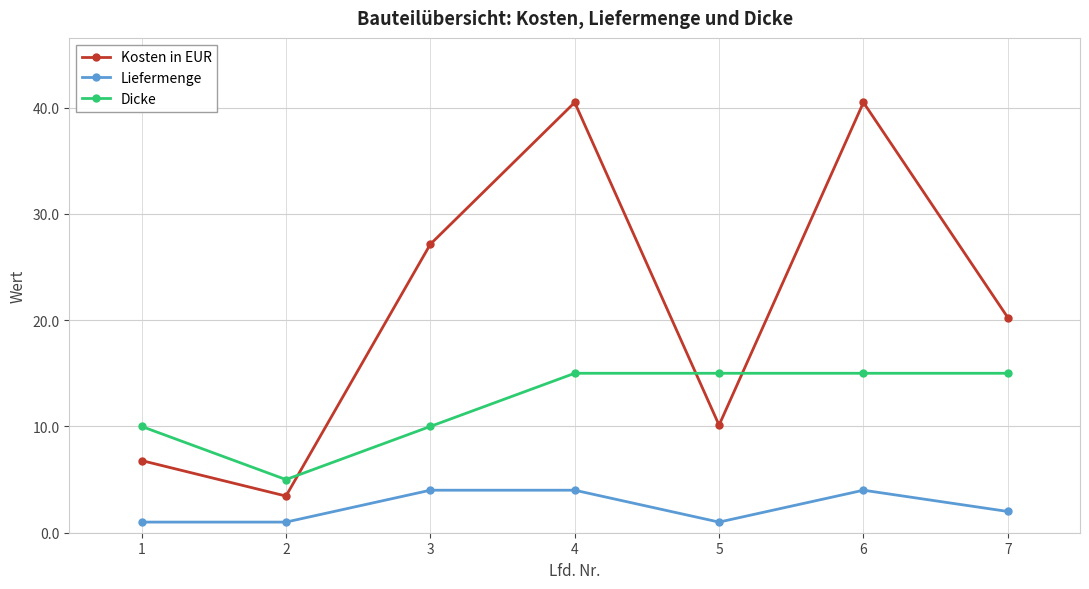

List the series in order of their peak value, highest first.

Kosten in EUR, Dicke, Liefermenge